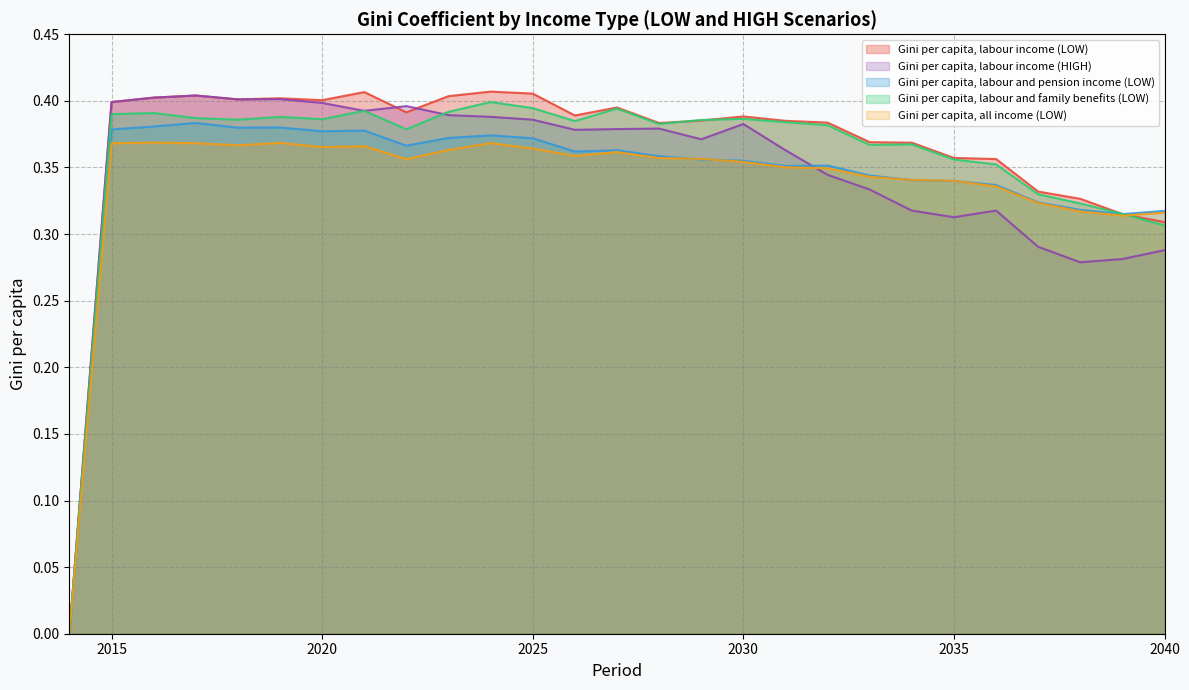

At how many categories does at least one series exceed 0?

26